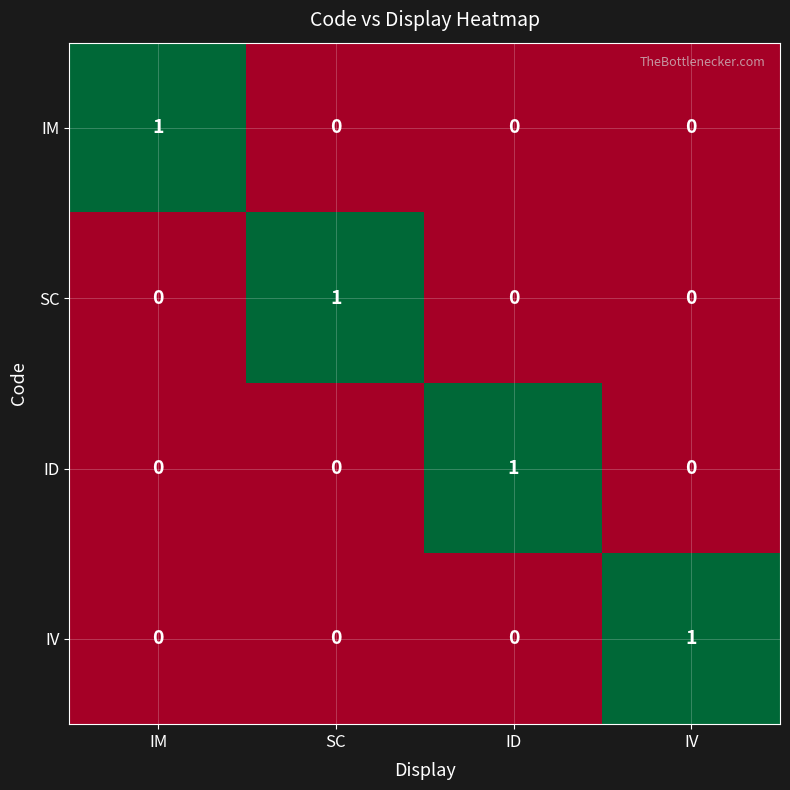

At how many categories does at least one series exceed 0?

4